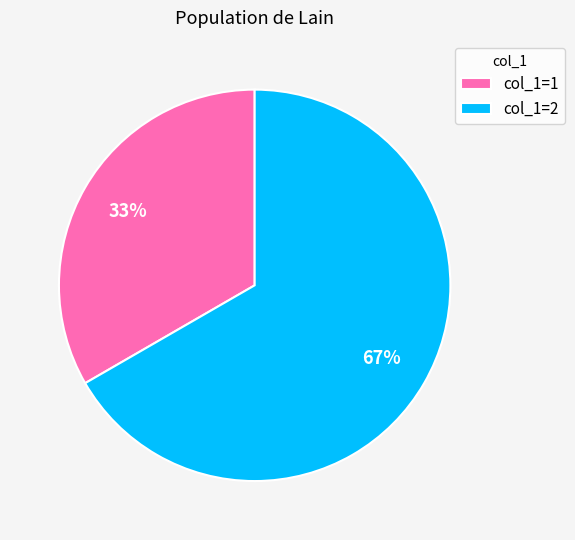

Combined, do col_1=1 and col_1=2 account for over 50%?

Yes